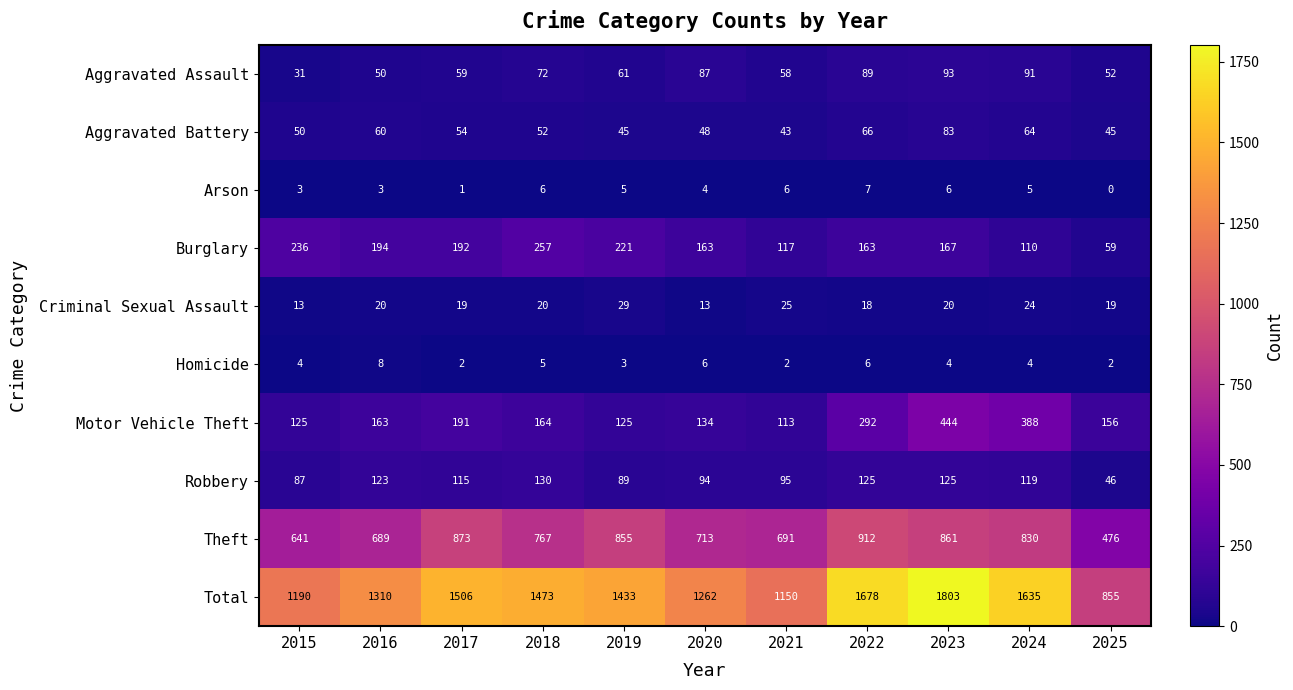

How many distinct data groups are displayed?

10